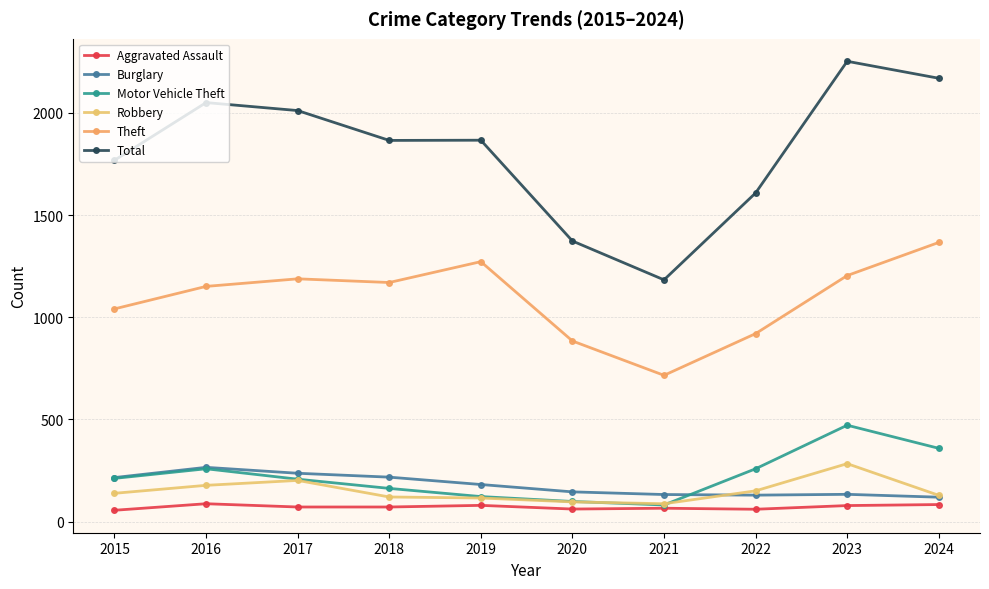

Between 2020 and 2023, which series saw the biggest shift?

Total